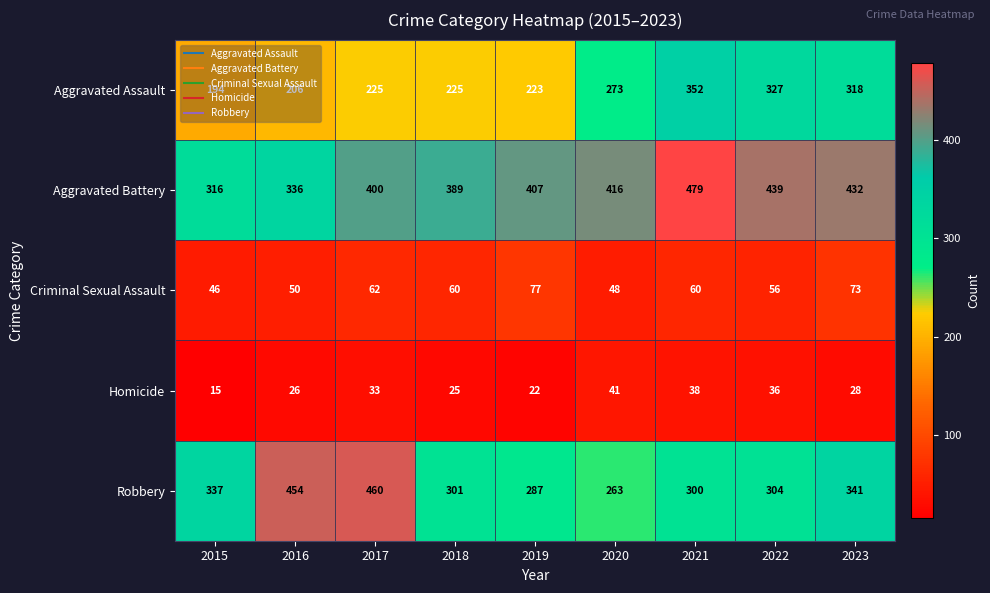

The Criminal Sexual Assault series shows 46 at 2015. True or false?

True